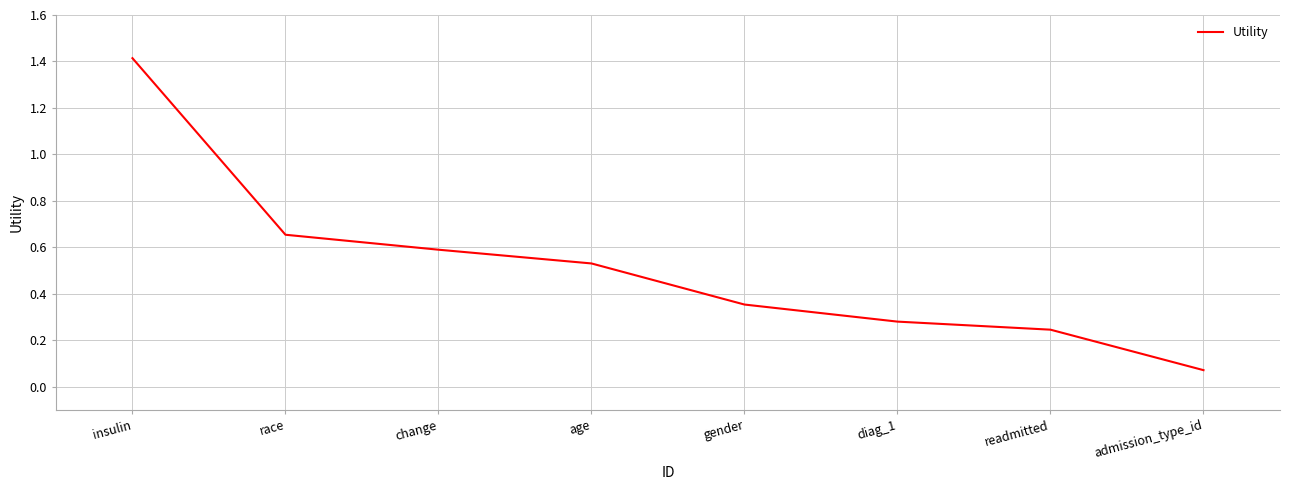

What is the change in value from race to diag_1?

-0.4